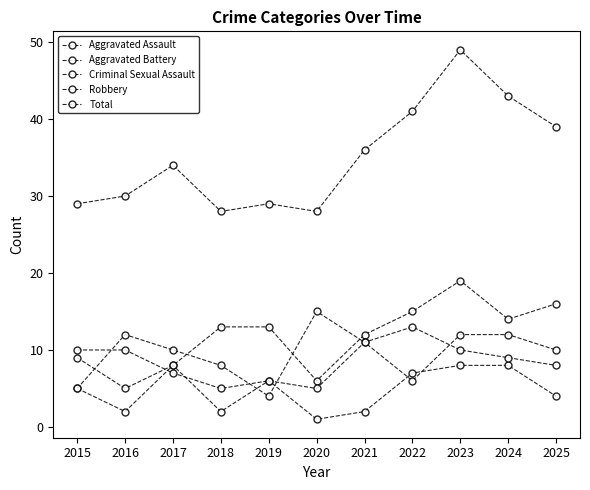

At which label does Robbery reach its minimum?

2019